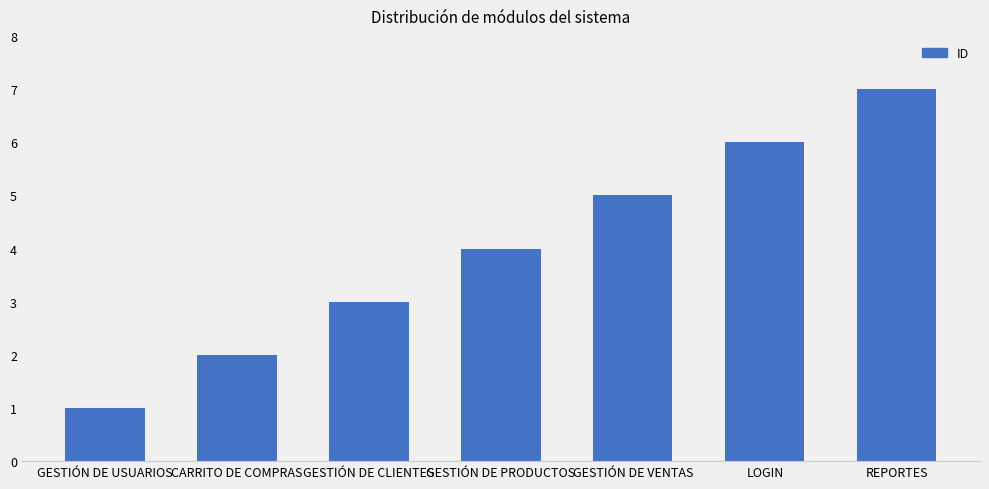

Between GESTIÓN DE VENTAS and GESTIÓN DE USUARIOS, which is larger?

GESTIÓN DE VENTAS